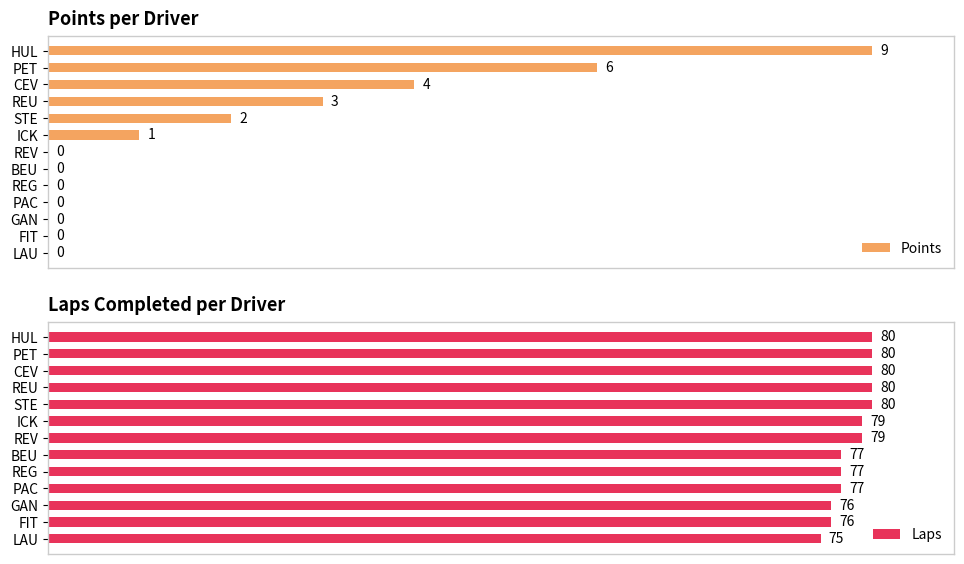

What is the average value of the Points series?

21.4